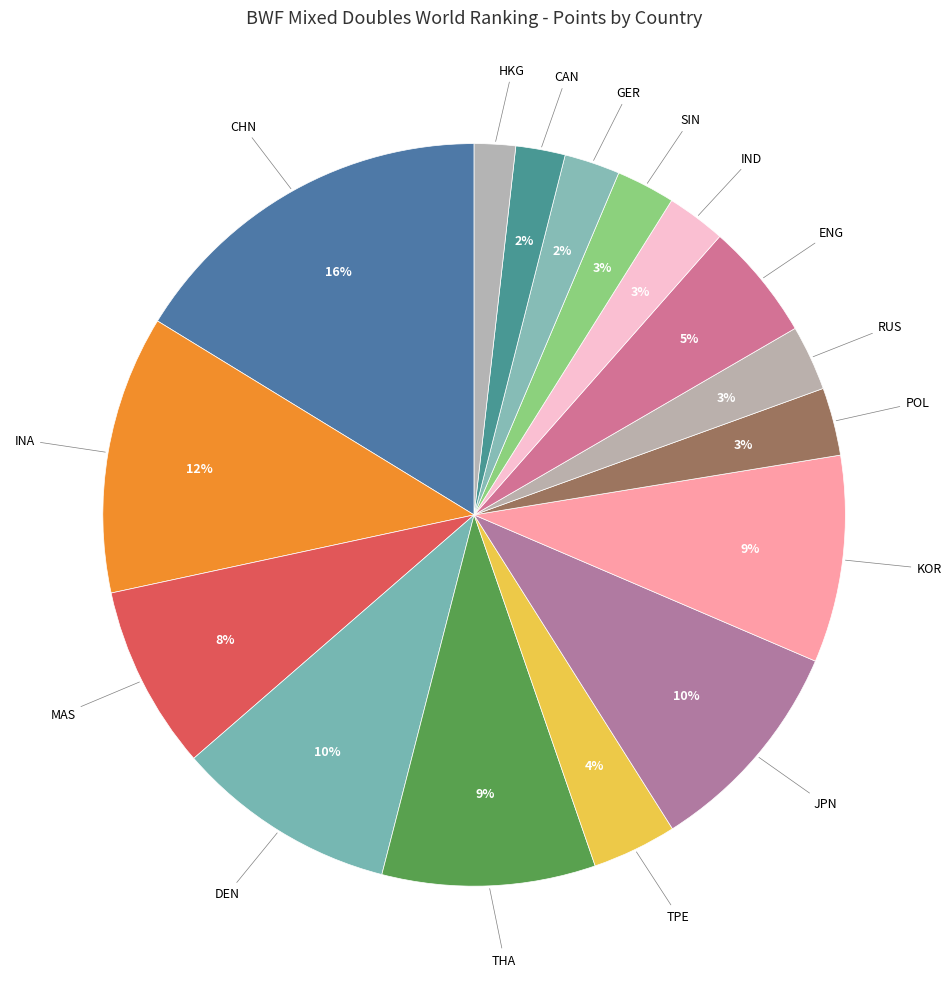

Which slice is the smallest?

HKG